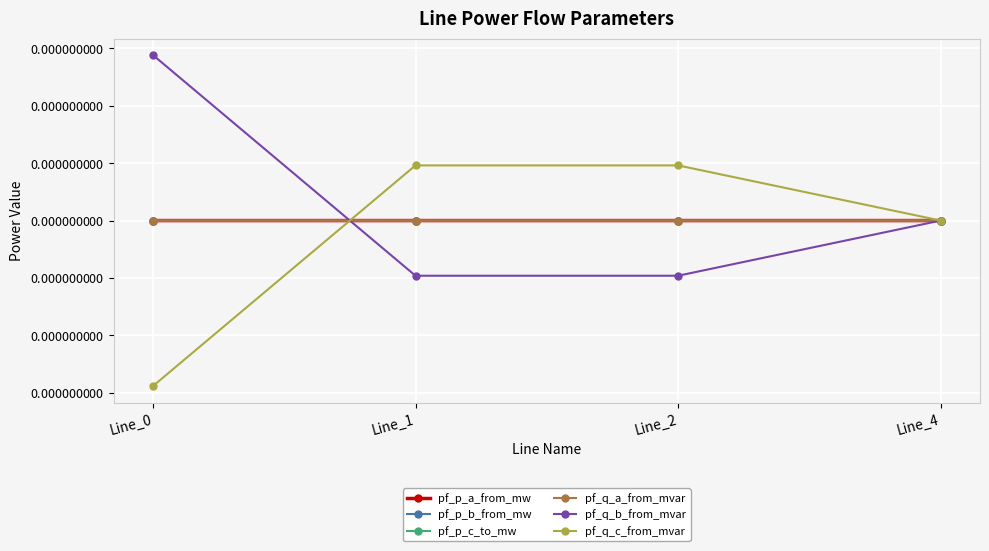

Does the chart have visible grid lines?

Yes